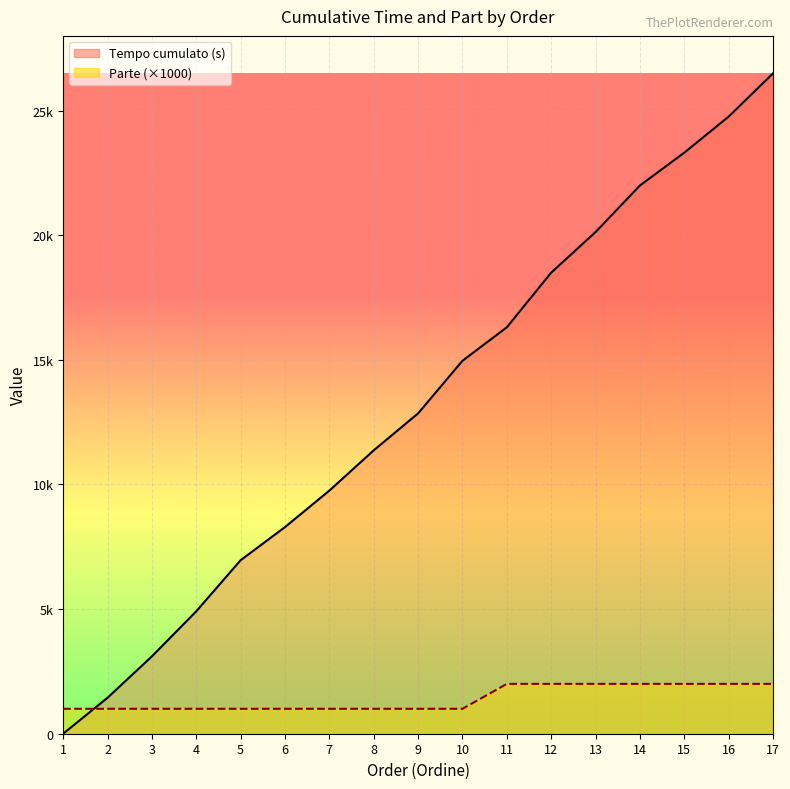

The value of Parte at 5 is 1000. True or false?

True